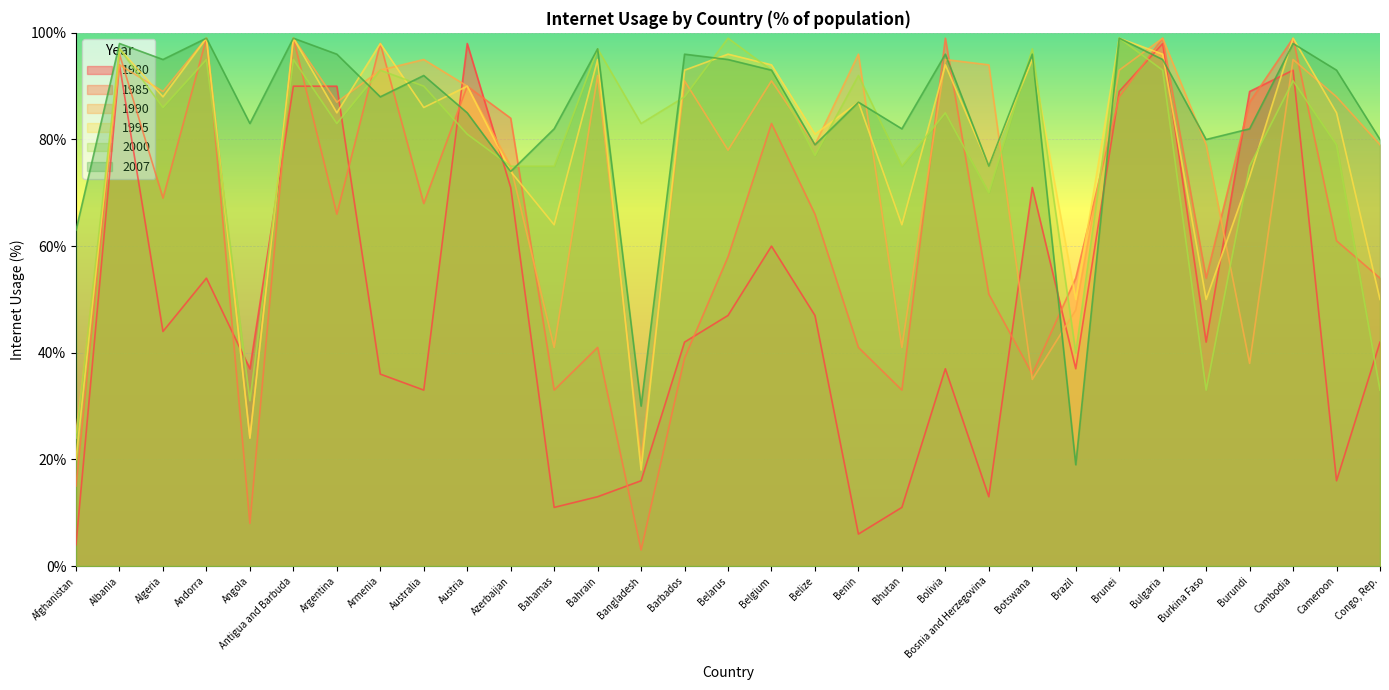

What is the difference between the maximum and minimum values in the 2007 series?

80